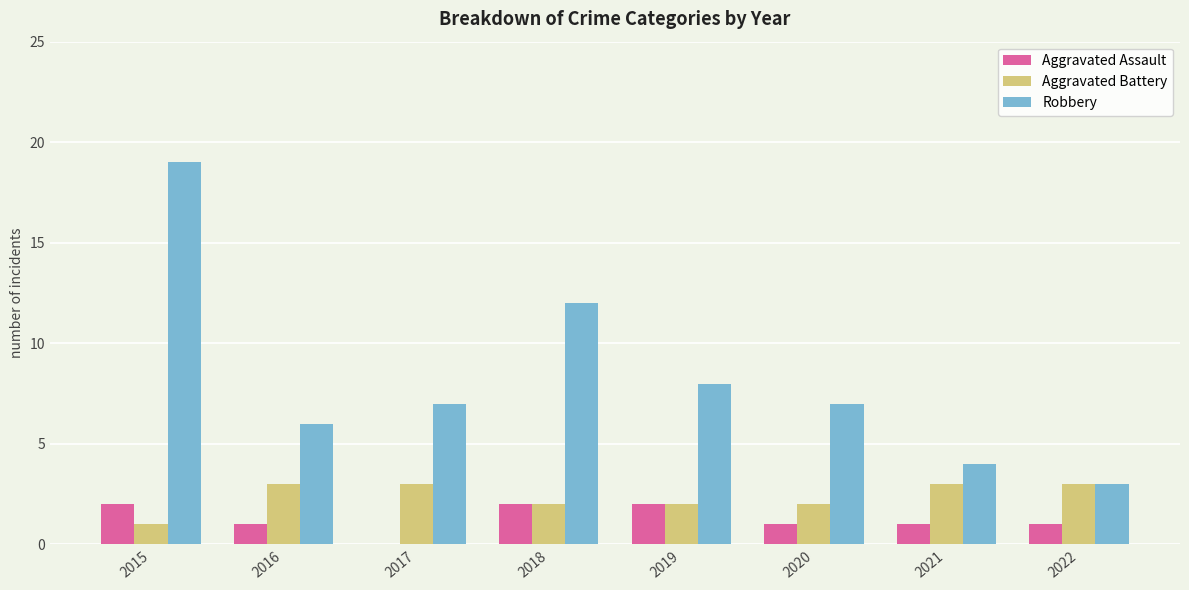

The Aggravated Assault series shows 1 at 2022. True or false?

True